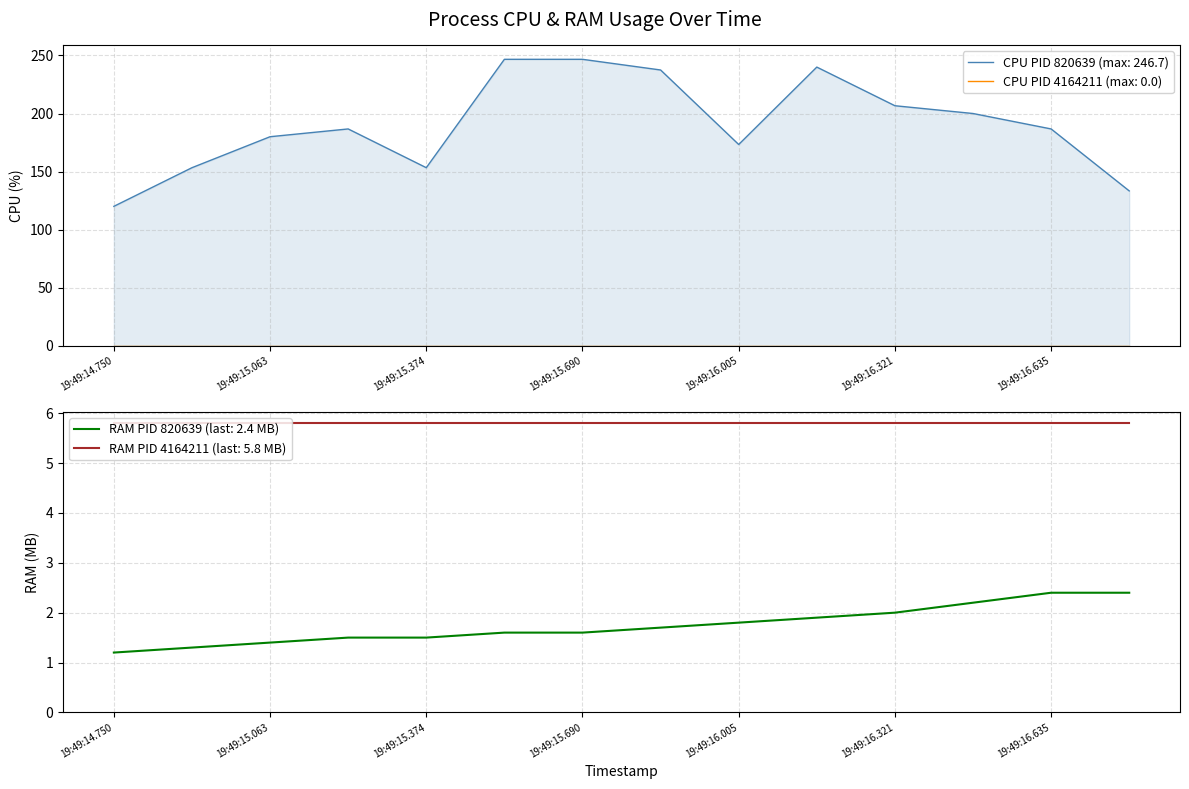

Which category has the lowest value in the CPU (PID 820639) series?

19:49:14.750